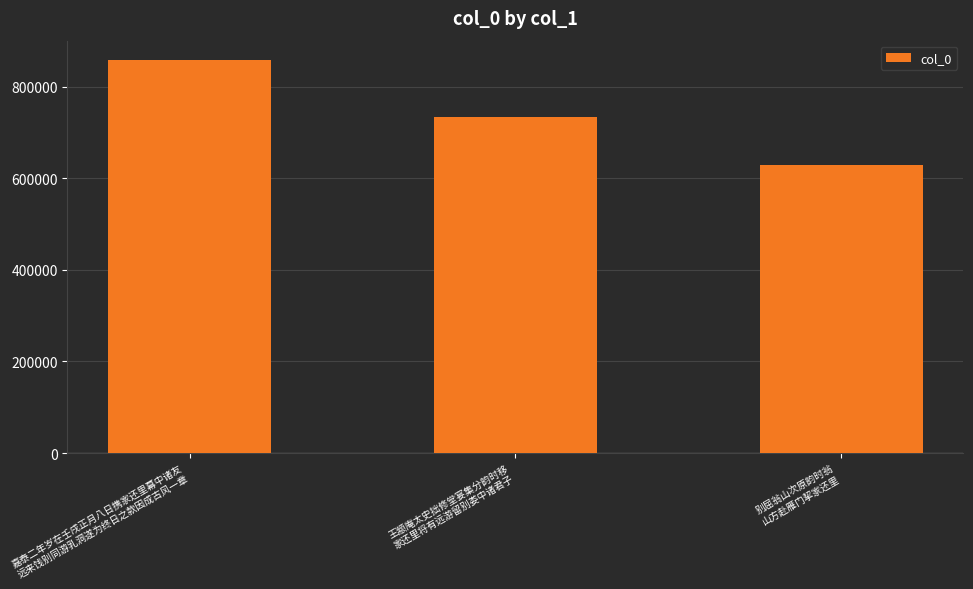

Reading right to left, transcribe all the data shown in this chart.

629702	734288	857351